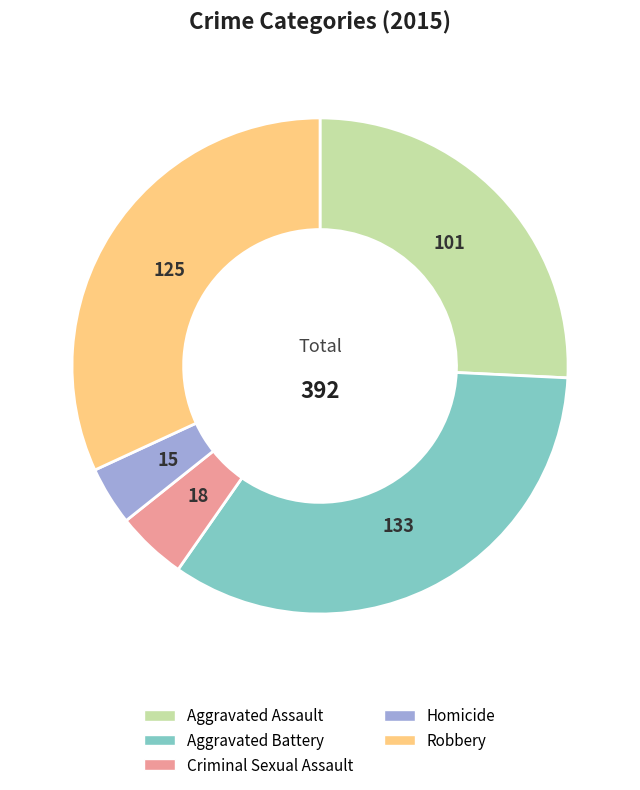

Rank the categories by value from highest to lowest.

Aggravated Battery, Robbery, Aggravated Assault, Criminal Sexual Assault, Homicide